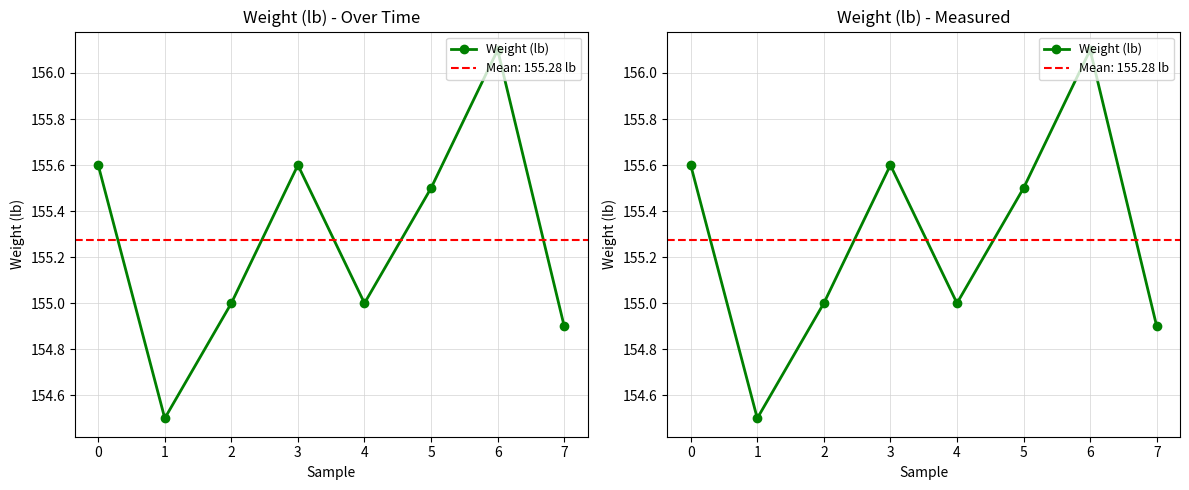

True or false: there are more than 0 points higher than both neighbors.

True